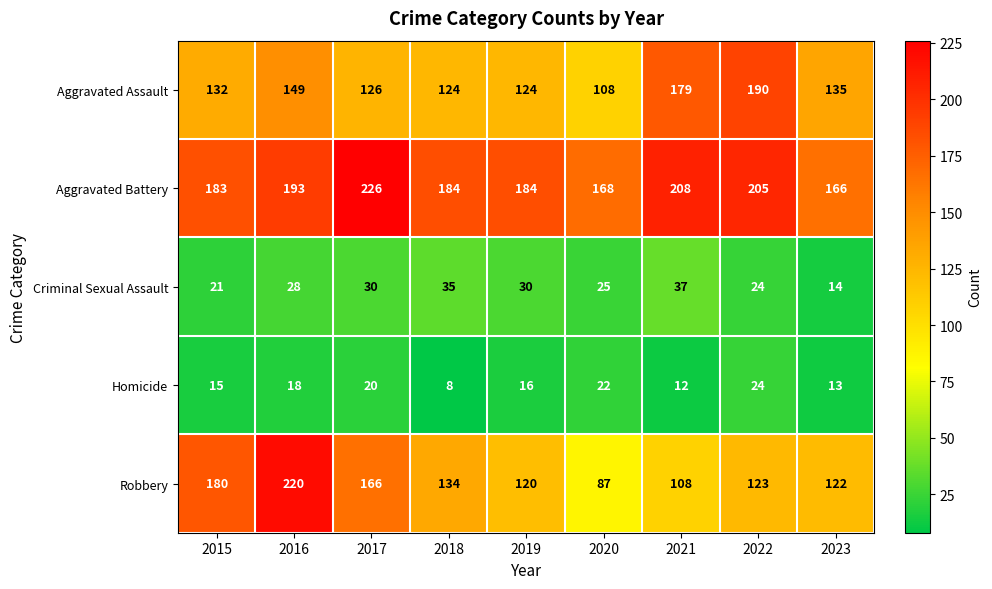

What is the sum of all Aggravated Battery values?

1717